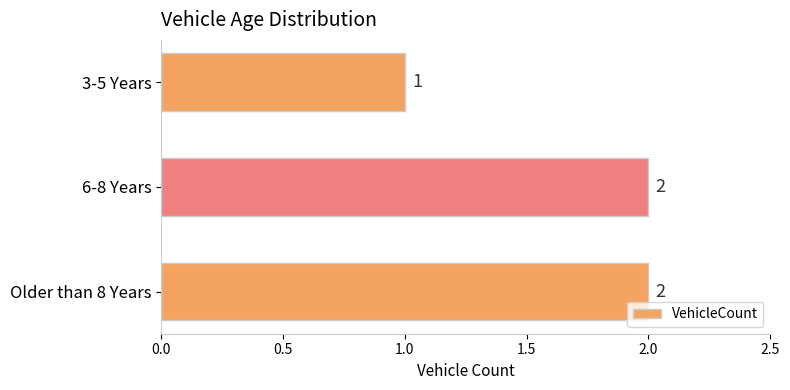

How many values are below 2?

1